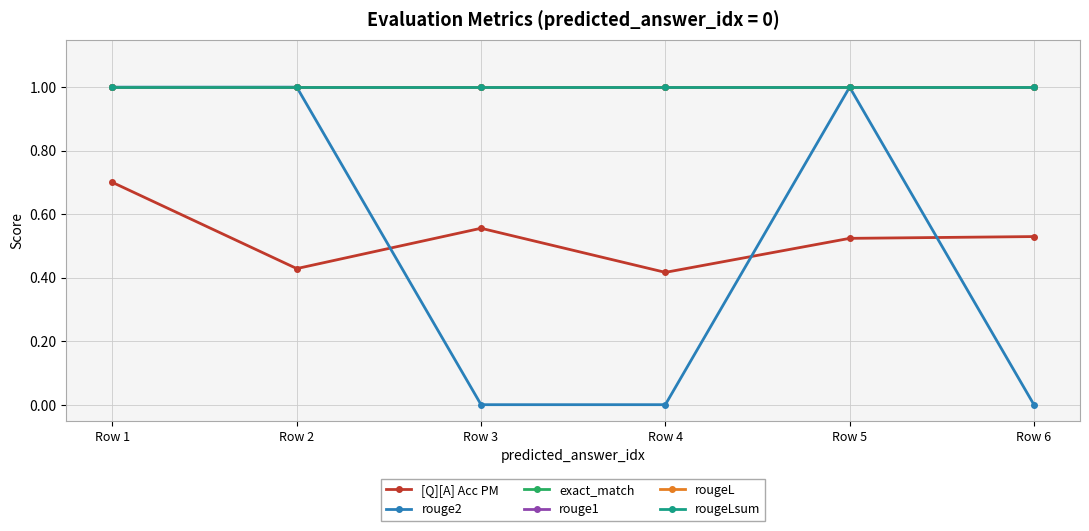

Is this an area chart (filled region under the line)?

No